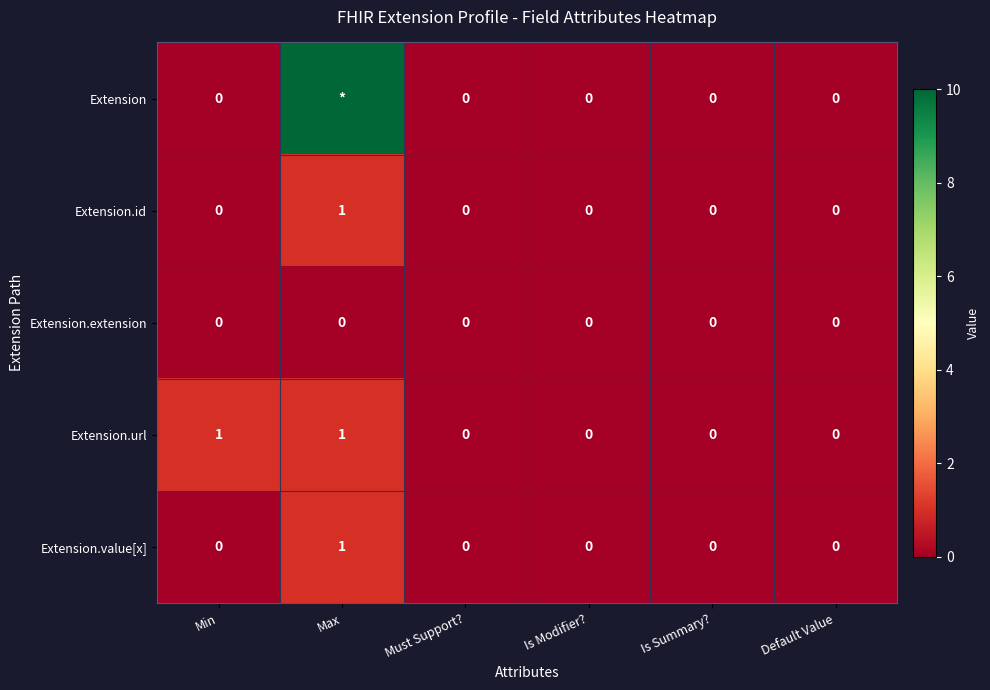

At which category is the sum across all series the highest?

Max